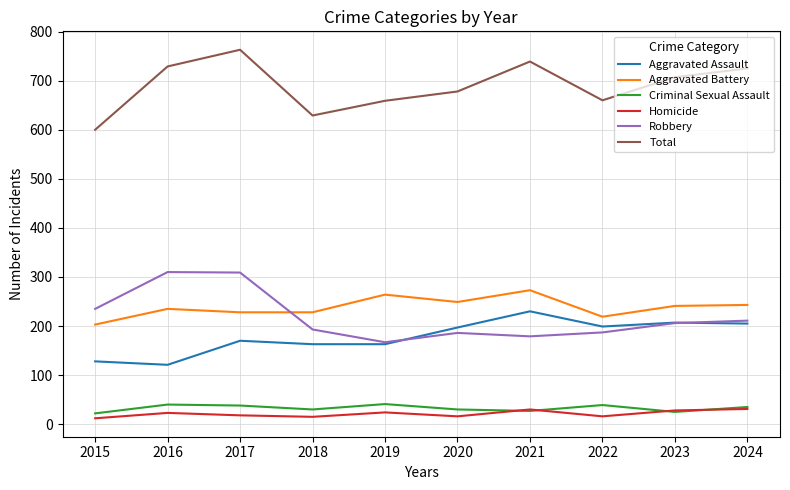

True or false: Aggravated Battery and Total intersect in this chart.

False